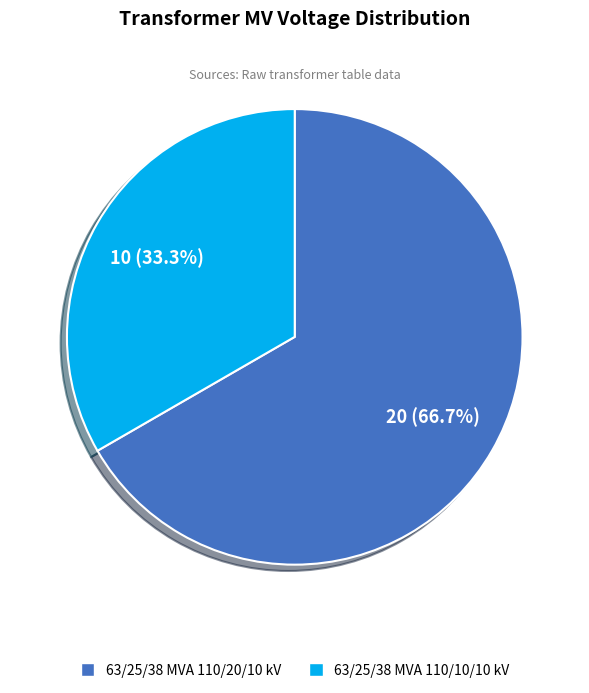

Which category accounts for the majority?

63/25/38 MVA 110/20/10 kV